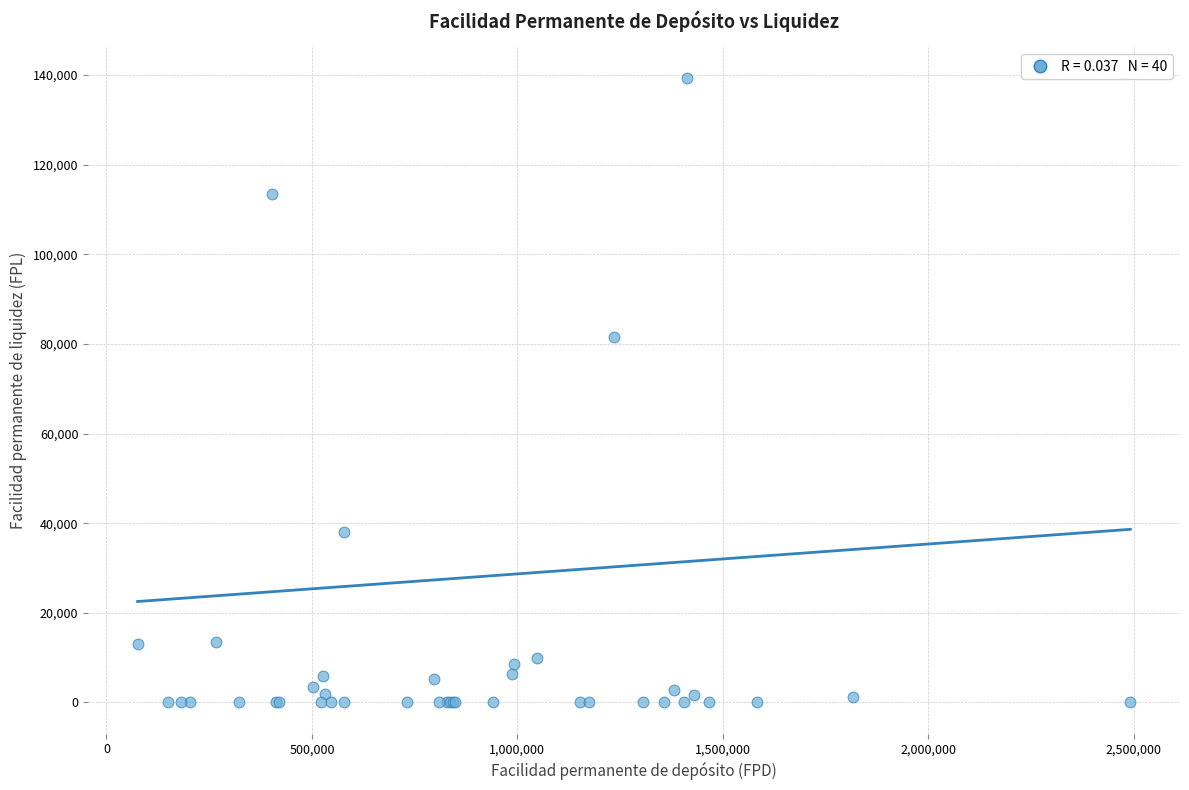

What Y value in the scatter plot is closest to 69621?

81634